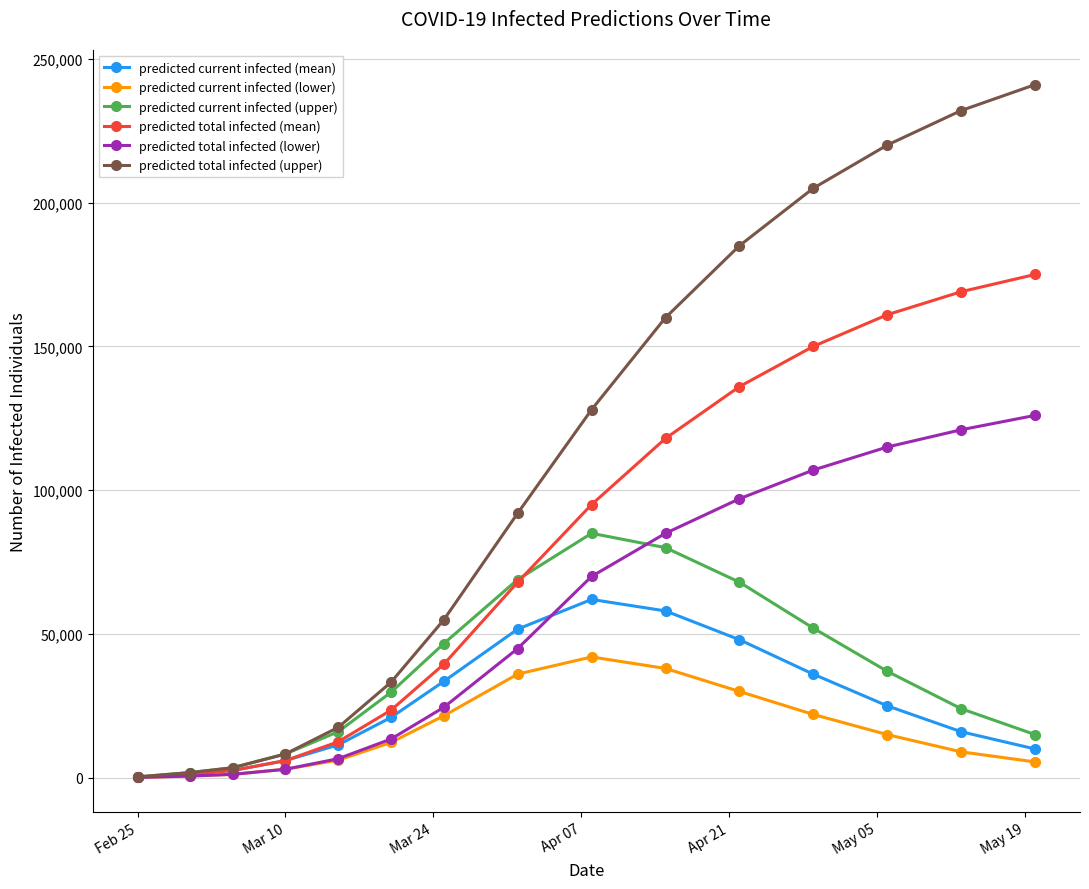

Which series has the largest total across all categories?

predicted total infected (upper)